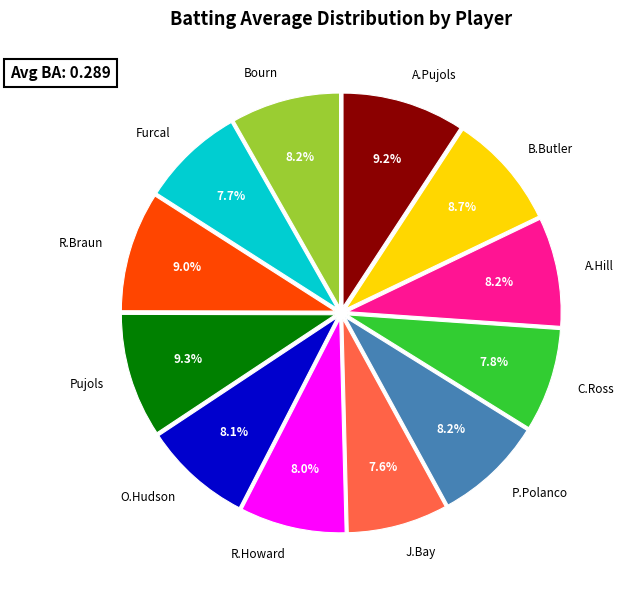

Between Bourn and Pujols, which is larger?

Pujols